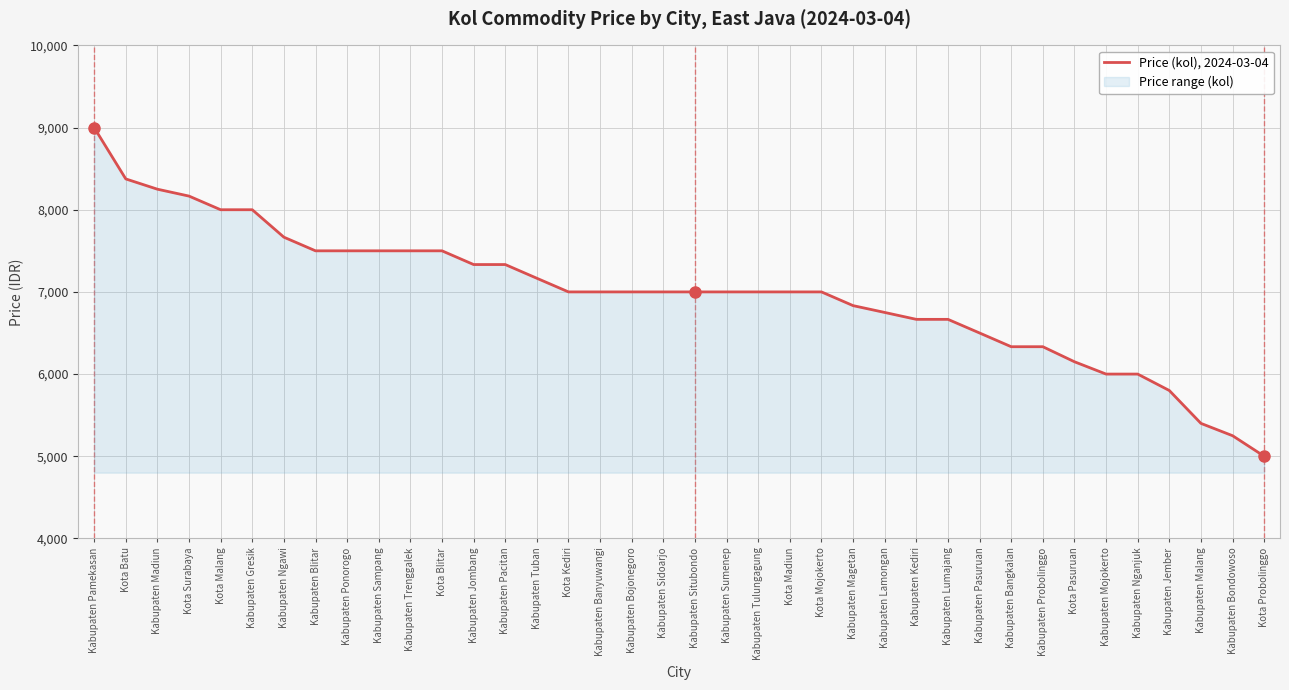

Reading left to right, extract all data points from this chart.

9000	8375	8250	8166	8000	8000	7666	7500	7500	7500	7500	7500	7333	7333	7166	7000	7000	7000	7000	7000	7000	7000	7000	7000	6833	6750	6666	6666	6500	6333	6333	6150	6000	6000	5800	5400	5250	5000